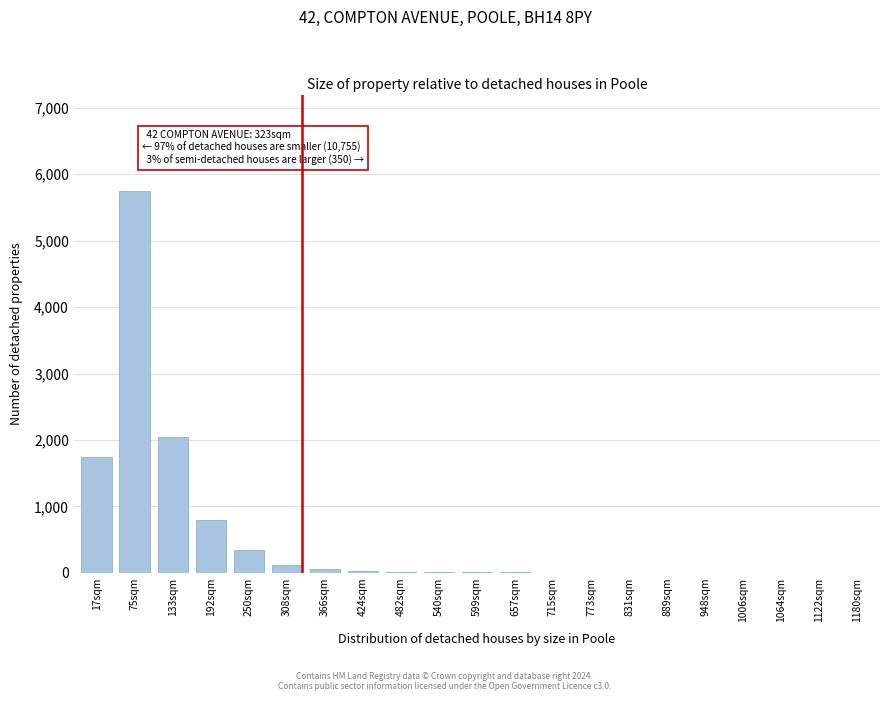

At which category does the chart reach its peak across all series?

75sqm